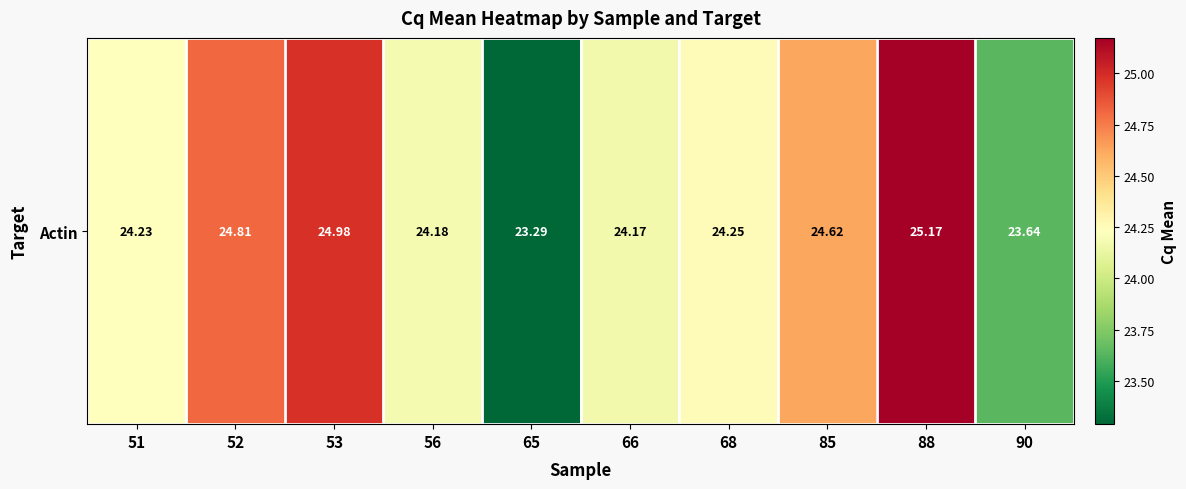

List the labels in order of value, largest first.

88, 53, 52, 85, 68, 51, 56, 66, 90, 65